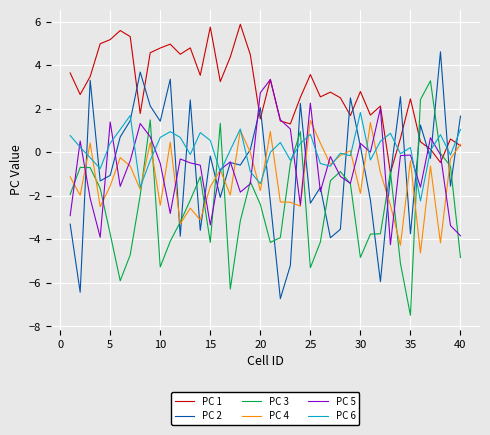

How many interior local valleys does the PC 6 series have?

12